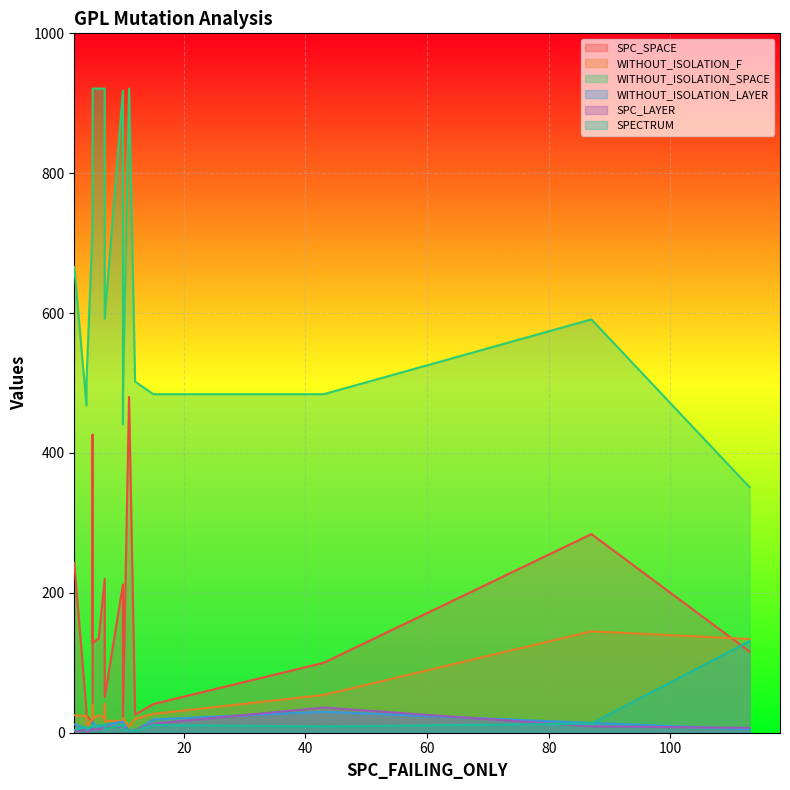

How many times do SPC_SPACE and WITHOUT_ISOLATION_F cross each other?

4